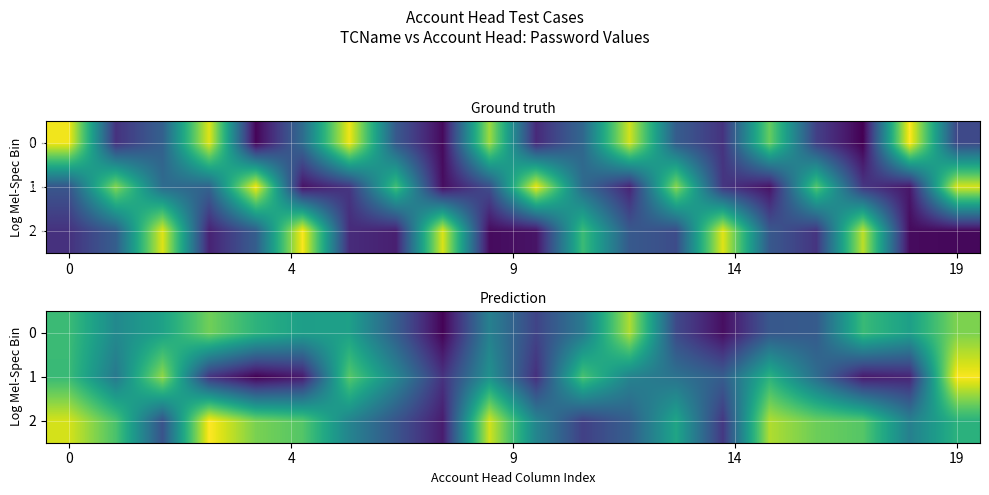

What is the sum of all 2 values?

102528.4